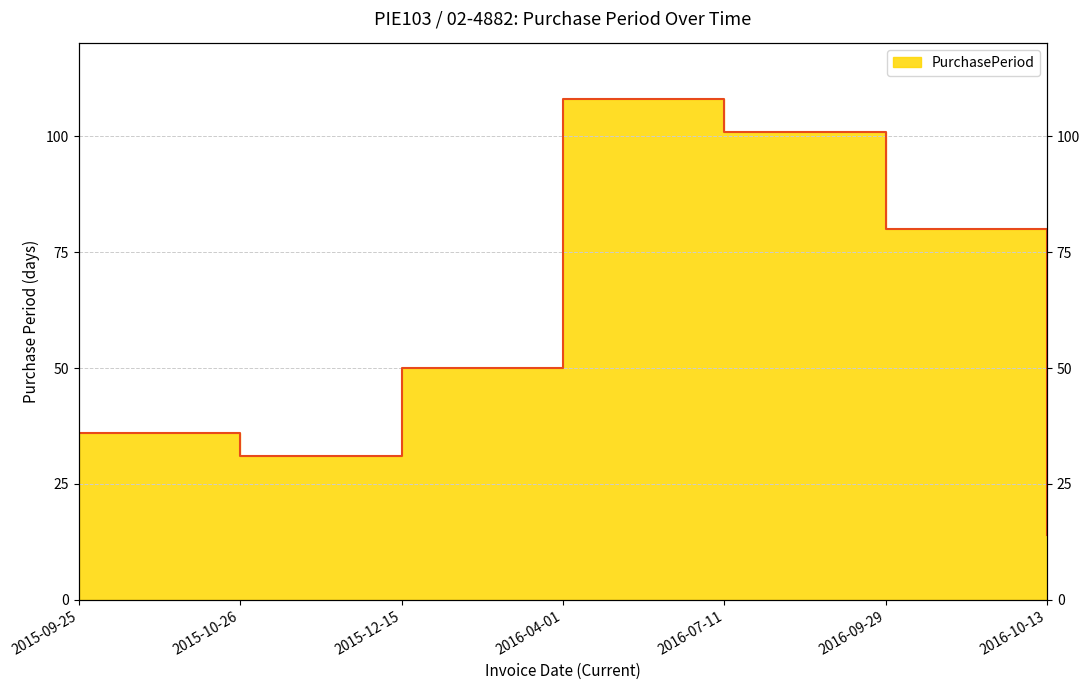

What is the difference between the values at 2016-07-11 and 2016-10-13?

87